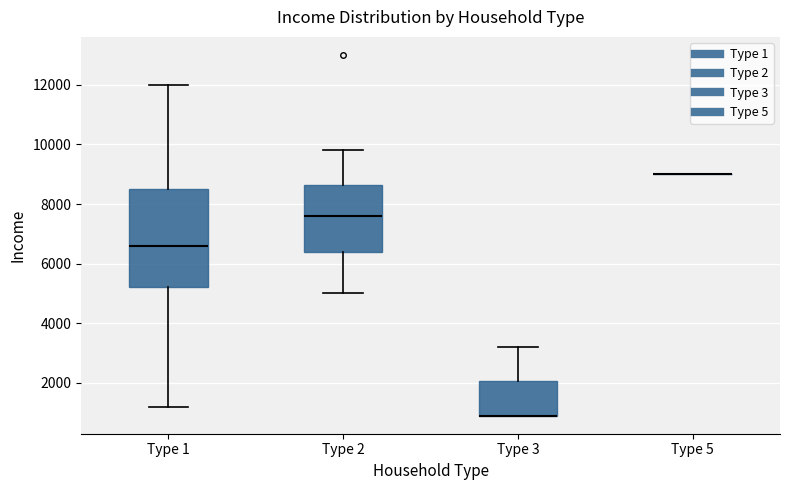

Reading left to right, read every box against the y-axis: the position of its median line, the range the box covers, and the ends of its whiskers. The values are not printed on the chart, so give them approximately, as read against the axis.

Type 1: median 6600, box 5200 to 8600, whiskers 1200 to 12000
Type 2: median 7600, box 6400 to 8600, whiskers 5000 to 9800
Type 3: median 1000 (drawn on the box's lower edge), box 1000 to 2000, whiskers 1000 to 3200
Type 5: box collapsed to a line at 9000, whiskers 9000 to 9000